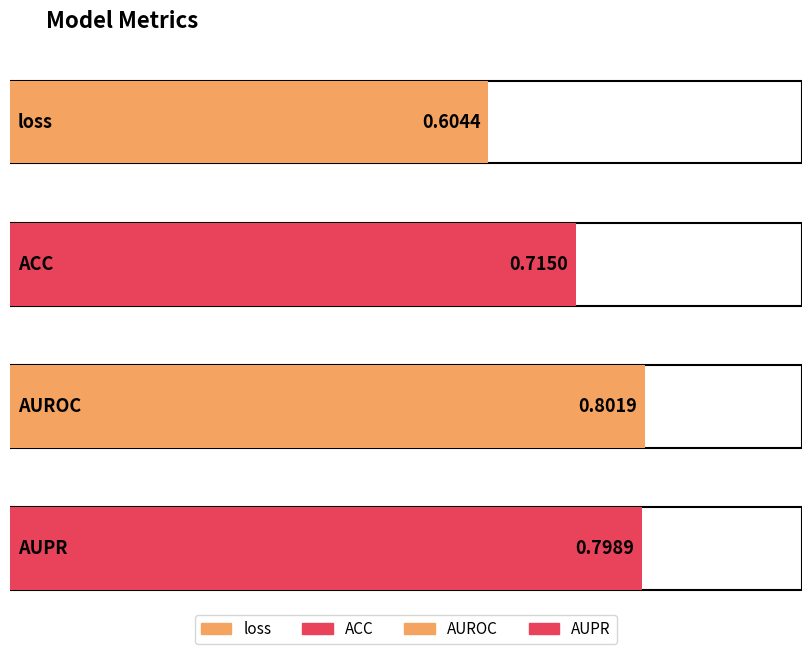

Rank the categories by value from highest to lowest.

AUROC, AUPR, ACC, loss